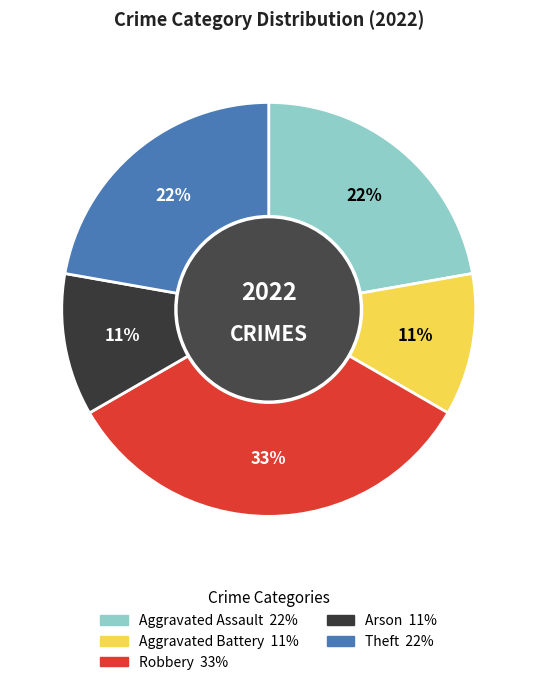

The Robbery slice represents 24% of the pie. True or false?

False